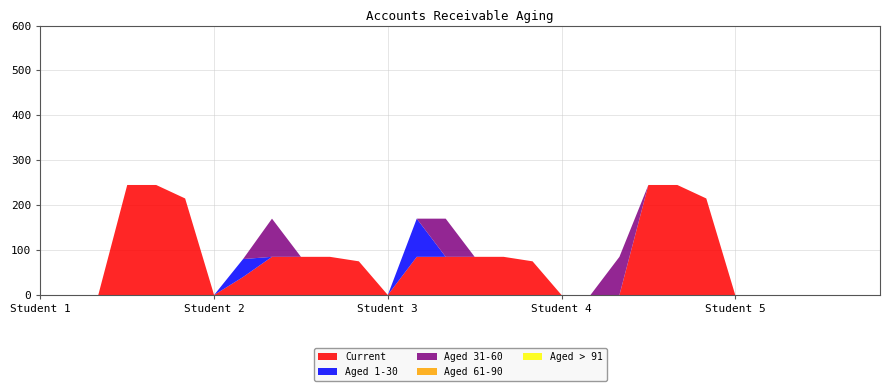

Reading left to right, list all the values displayed in this chart.

Current: 1001-1=0	1001-2=0	1001-3=0	1001-4=245	1001-5=245	1001-6=215	1002-1=0	1002-2=40	1002-3=85	1002-4=85	1002-5=85	1002-6=75	1003-1=0	1003-2=85	1003-3=85	1003-4=85	1003-5=85	1003-6=75	1004-1=0	1004-2=0	1004-3=0	1004-4=245	1004-5=245	1004-6=215	1005-1=0	1005-2=0	1005-3=0	1005-4=0	1005-5=0	1005-6=0
Aged 1-30: 1001-1=0	1001-2=0	1001-3=0	1001-4=0	1001-5=0	1001-6=0	1002-1=0	1002-2=40	1002-3=0	1002-4=0	1002-5=0	1002-6=0	1003-1=0	1003-2=85	1003-3=0	1003-4=0	1003-5=0	1003-6=0	1004-1=0	1004-2=0	1004-3=0	1004-4=0	1004-5=0	1004-6=0	1005-1=0	1005-2=0	1005-3=0	1005-4=0	1005-5=0	1005-6=0
Aged 31-60: 1001-1=0	1001-2=0	1001-3=0	1001-4=0	1001-5=0	1001-6=0	1002-1=0	1002-2=0	1002-3=85	1002-4=0	1002-5=0	1002-6=0	1003-1=0	1003-2=0	1003-3=85	1003-4=0	1003-5=0	1003-6=0	1004-1=0	1004-2=0	1004-3=85	1004-4=0	1004-5=0	1004-6=0	1005-1=0	1005-2=0	1005-3=0	1005-4=0	1005-5=0	1005-6=0
Aged 61-90: 1001-1=0	1001-2=0	1001-3=0	1001-4=0	1001-5=0	1001-6=0	1002-1=0	1002-2=0	1002-3=0	1002-4=0	1002-5=0	1002-6=0	1003-1=0	1003-2=0	1003-3=0	1003-4=0	1003-5=0	1003-6=0	1004-1=0	1004-2=0	1004-3=0	1004-4=0	1004-5=0	1004-6=0	1005-1=0	1005-2=0	1005-3=0	1005-4=0	1005-5=0	1005-6=0
Aged > 91: 1001-1=0	1001-2=0	1001-3=0	1001-4=0	1001-5=0	1001-6=0	1002-1=0	1002-2=0	1002-3=0	1002-4=0	1002-5=0	1002-6=0	1003-1=0	1003-2=0	1003-3=0	1003-4=0	1003-5=0	1003-6=0	1004-1=0	1004-2=0	1004-3=0	1004-4=0	1004-5=0	1004-6=0	1005-1=0	1005-2=0	1005-3=0	1005-4=0	1005-5=0	1005-6=0